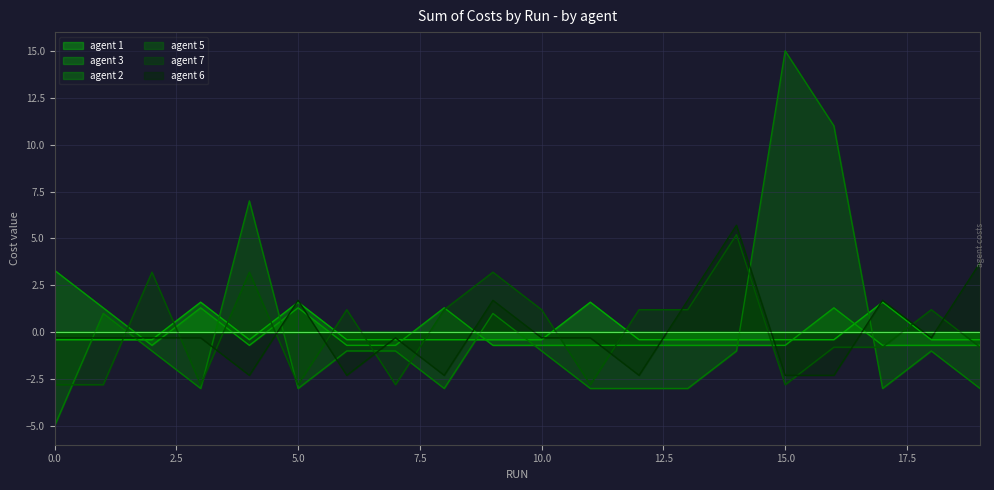

Is the value of agent 3 at 9 greater than the value of agent 6 at 2?

No